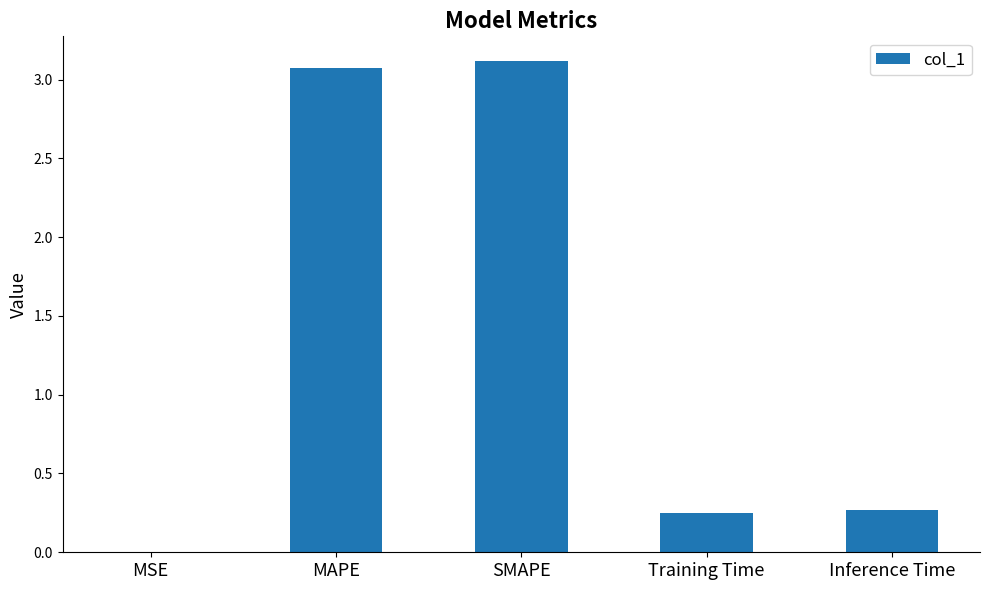

The value at SMAPE is 3.1. True or false?

True